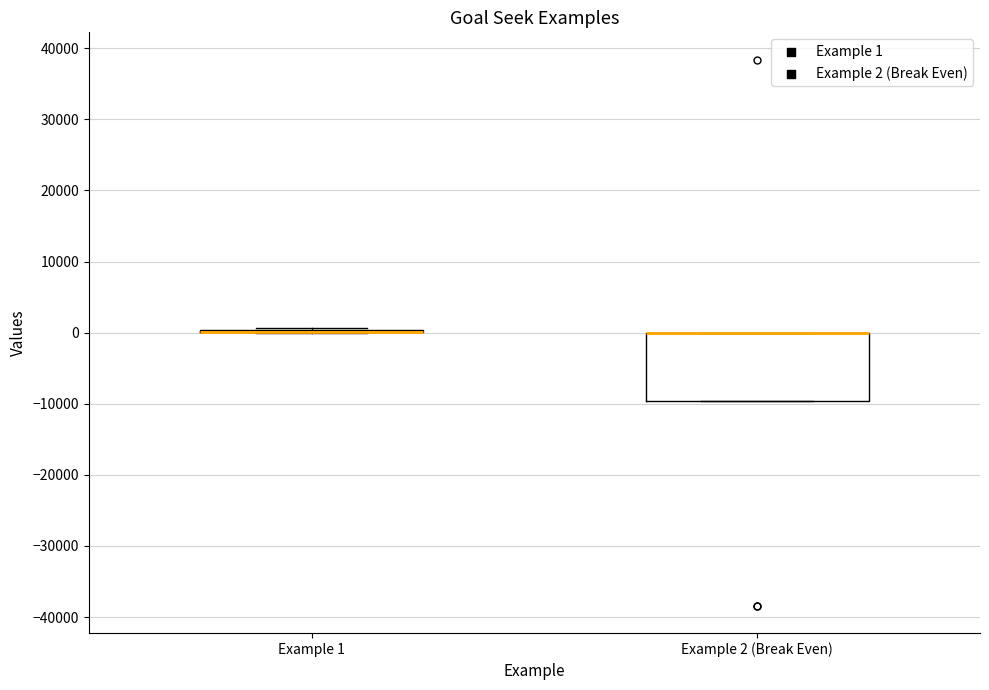

Reading left to right, read every box against the y-axis: the position of its median line, the range the box covers, and the ends of its whiskers. The values are not printed on the chart, so give them approximately, as read against the axis.

Example 1: box collapsed to a line at 0, whiskers 0 to 1000
Example 2 (Break Even): median 0 (drawn on the box's upper edge), box -10000 to 0, whiskers -10000 to 0